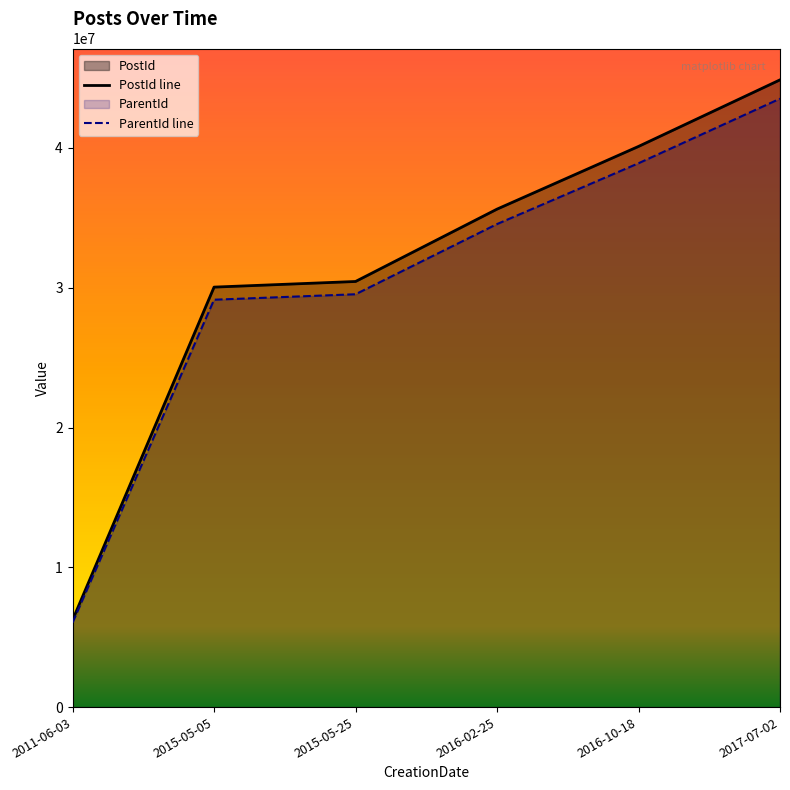

How many values in the ParentId line series exceed 34554349?

3